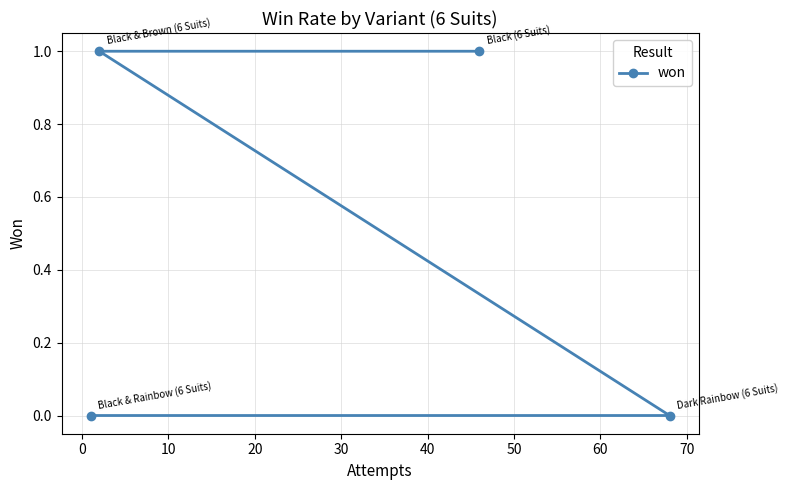

How many lines are shown in the chart?

1